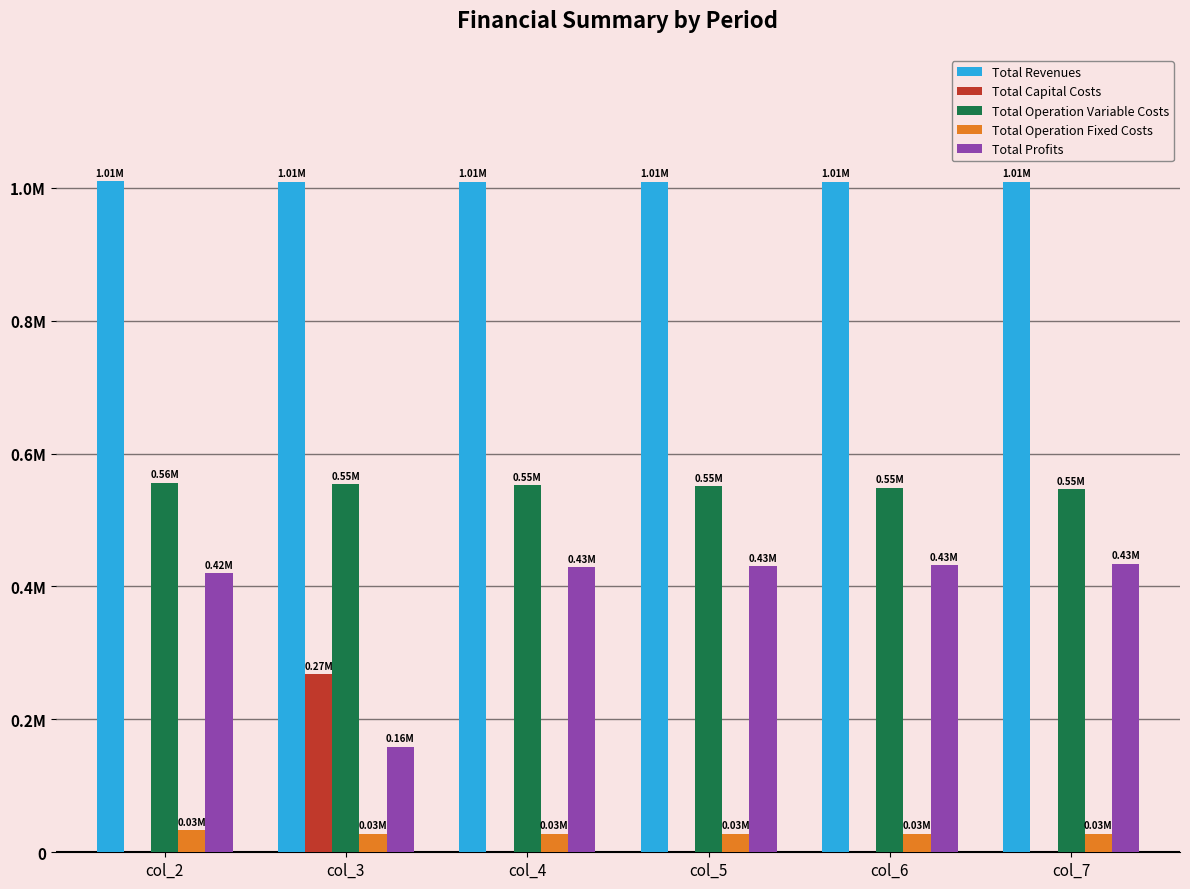

What are all the series names shown in the legend?

Total Revenues, Total Capital Costs, Total Operation Variable Costs, Total Operation Fixed Costs, Total Profits